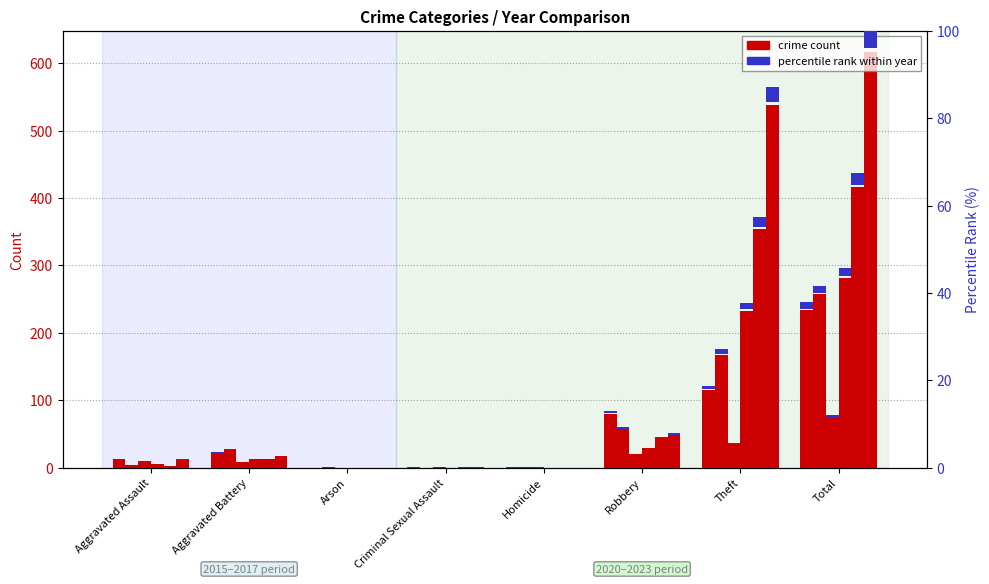

How many groups of bars are there?

8